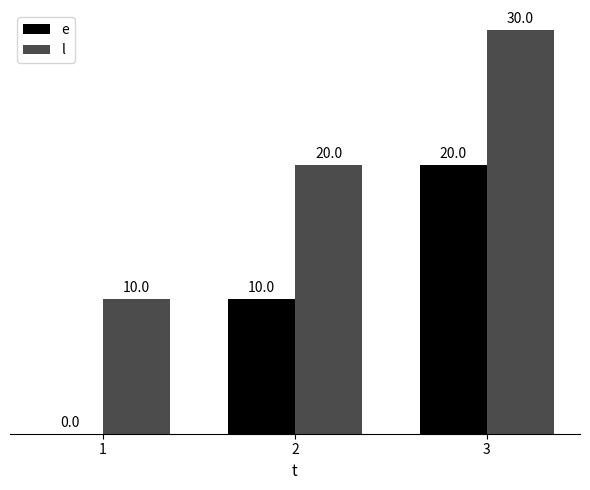

Is it true that e equals 20 at 3?

True